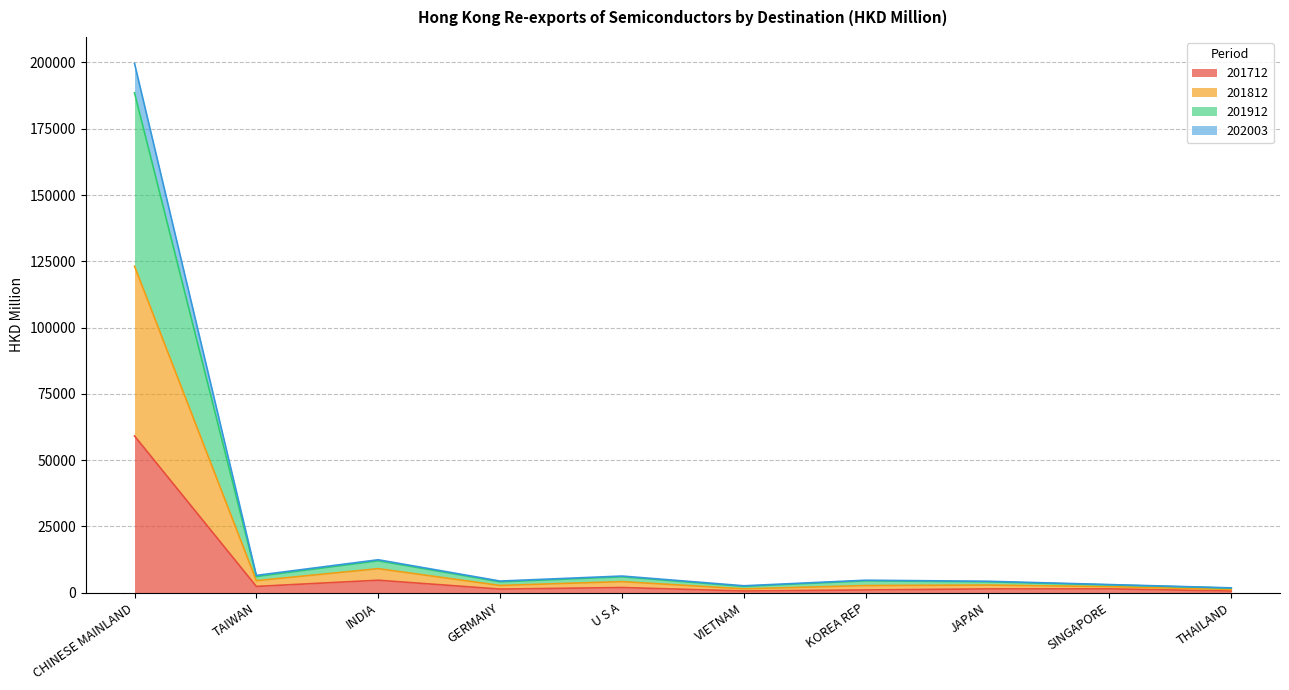

What is the highest value of the 201712 series?

59077.9